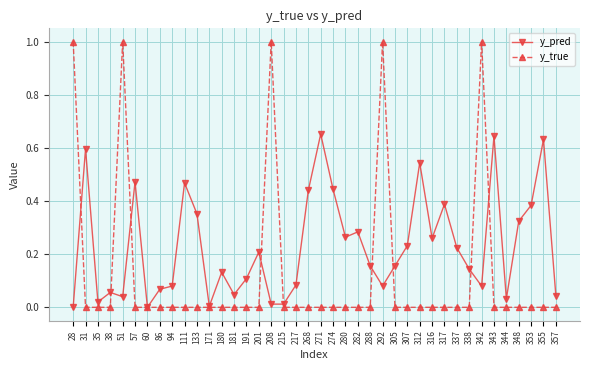

What is the maximum value shown in the chart?

1.0